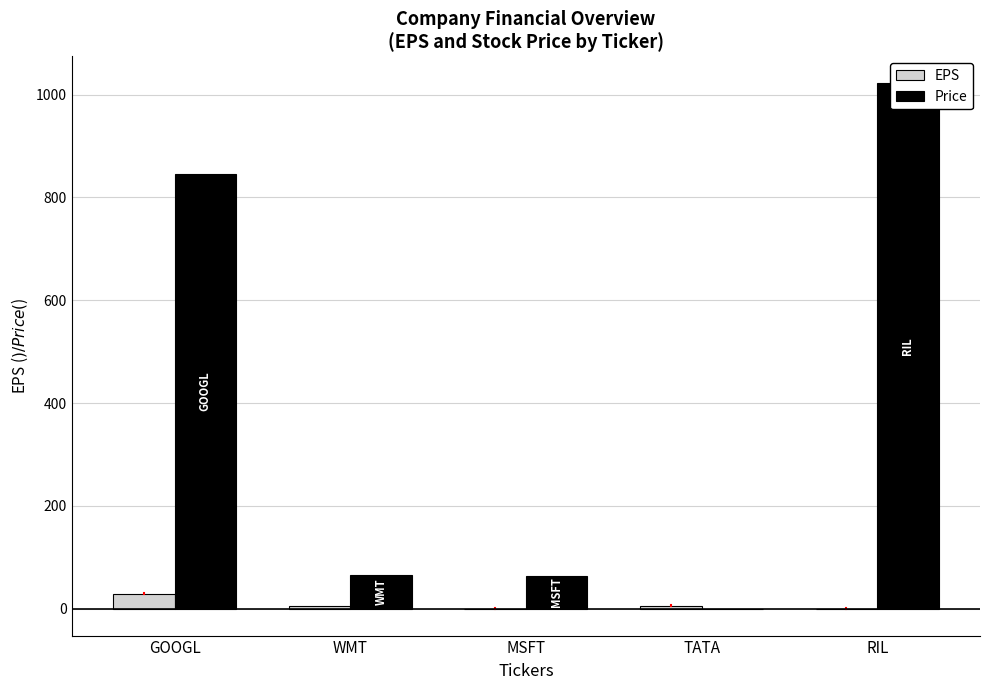

How many bars are there in total?

10